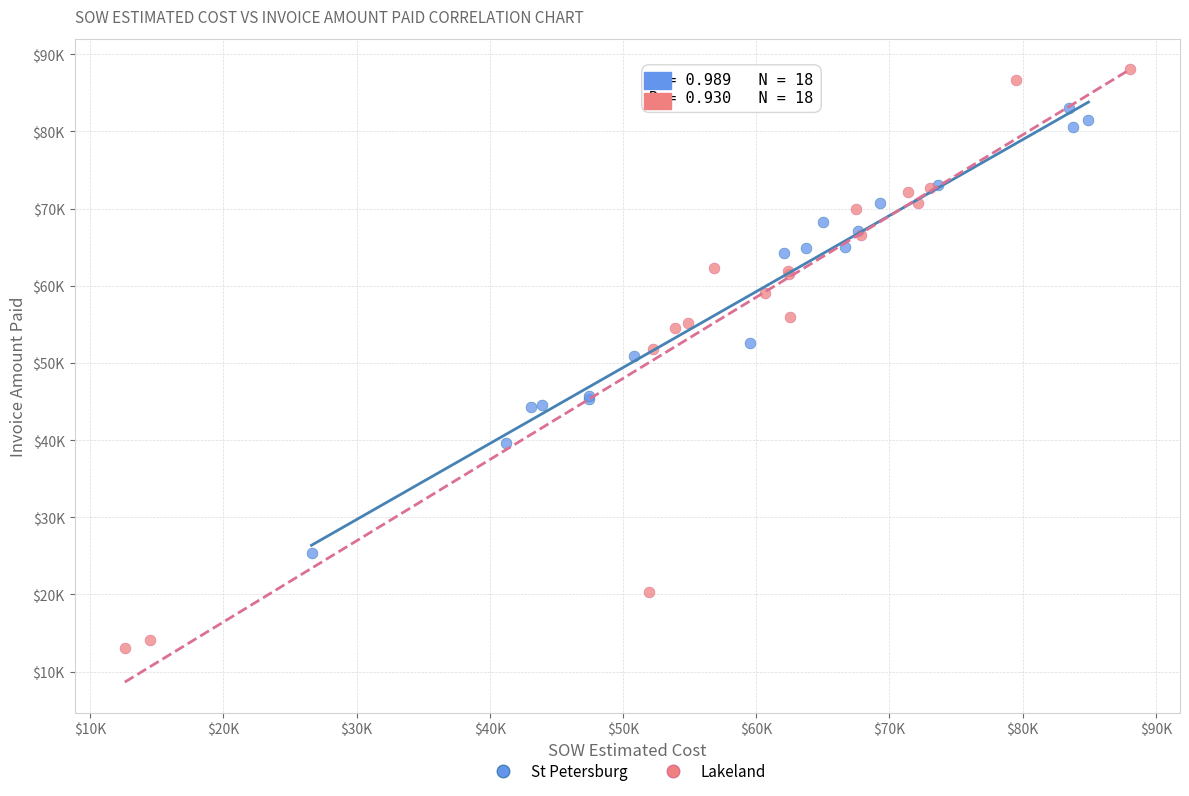

What are all the series names shown in the legend?

St Petersburg, Lakeland